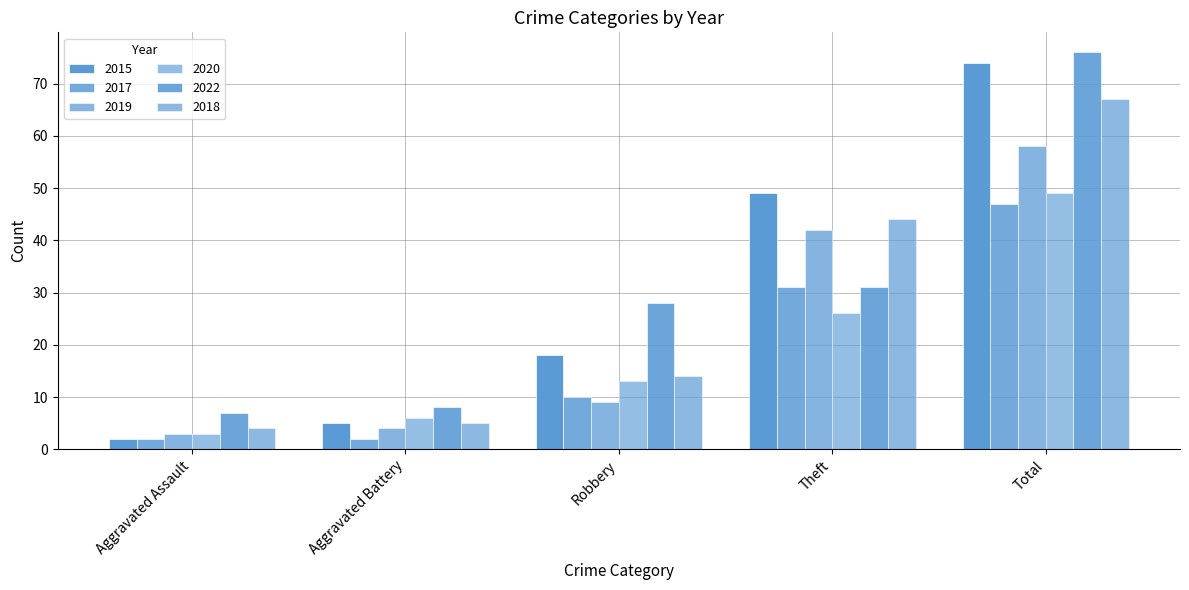

How many distinct data groups are displayed?

6